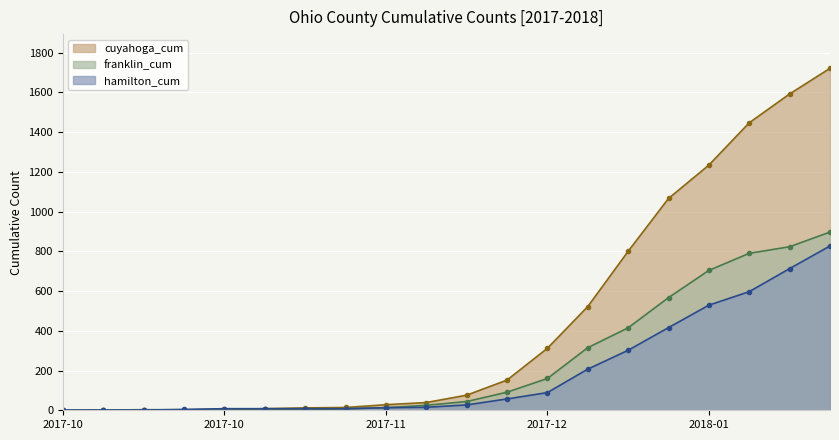

At how many categories does at least one series exceed 1286?

3